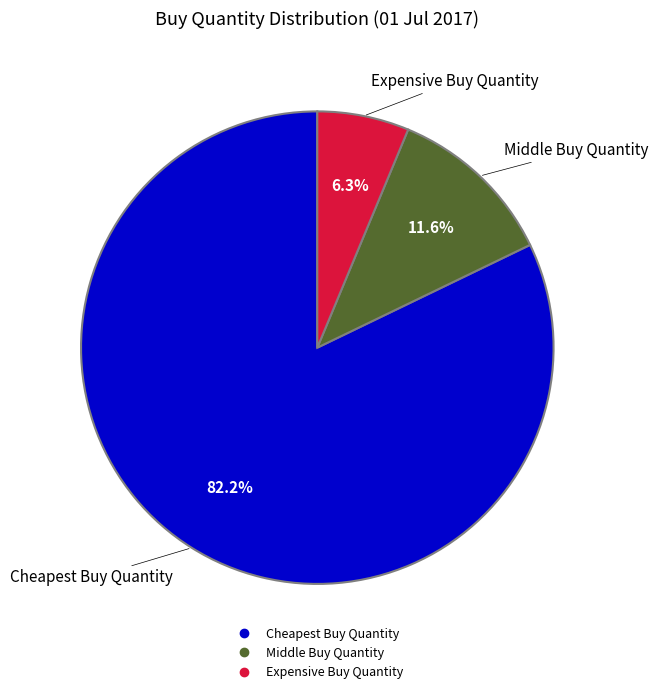

Do Cheapest Buy Quantity and Middle Buy Quantity together represent more than half of the pie?

Yes